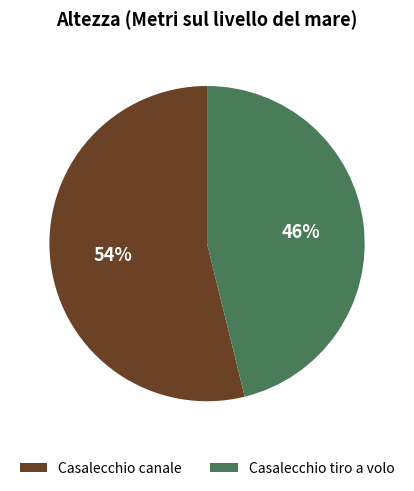

Between Casalecchio tiro a volo and Casalecchio canale, which is larger?

Casalecchio canale